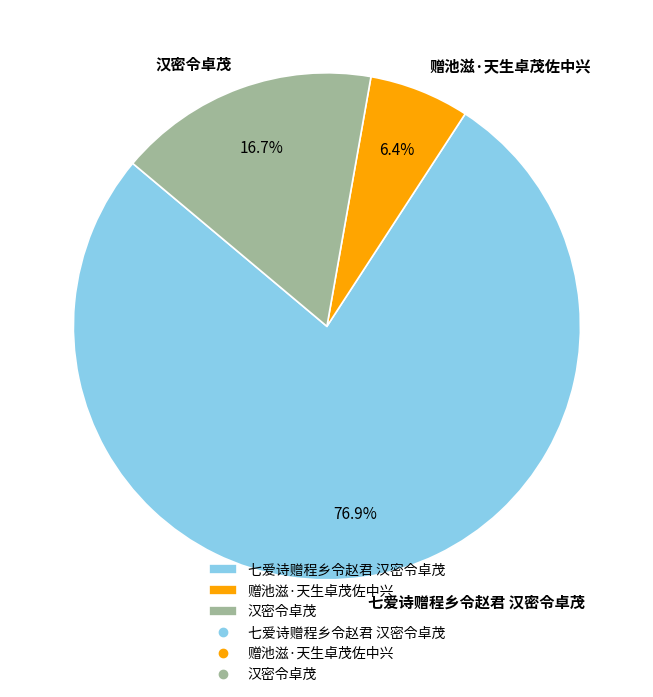

Count the number of slices in the pie.

3